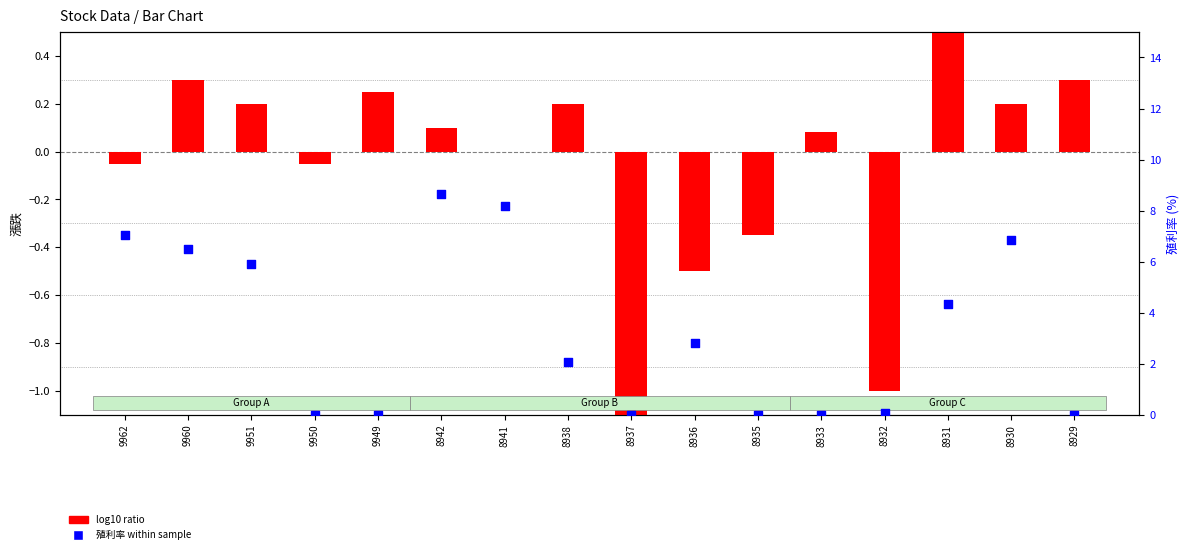

Which series has the largest total across all categories?

殖利率 (%)